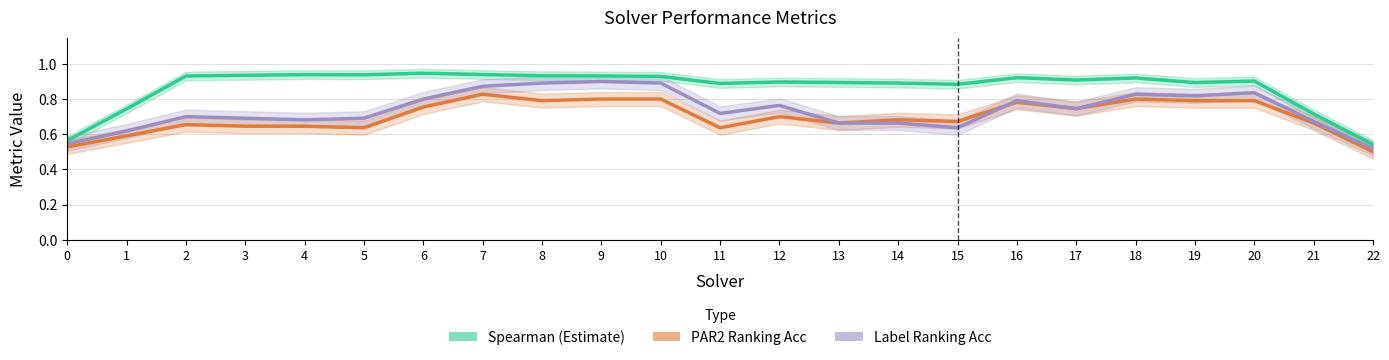

What is the sum of the PAR2 Ranking Acc values at 22 and 15?

1.2